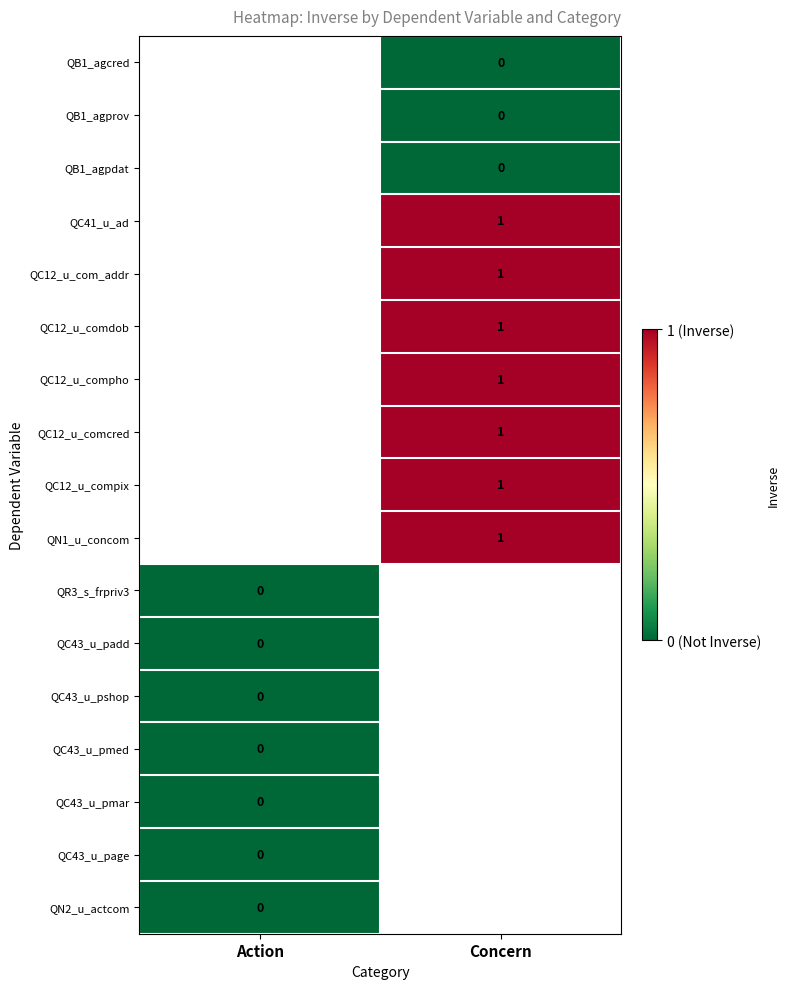

Is it true that QC12_u_com_addr equals 1 at Concern?

True